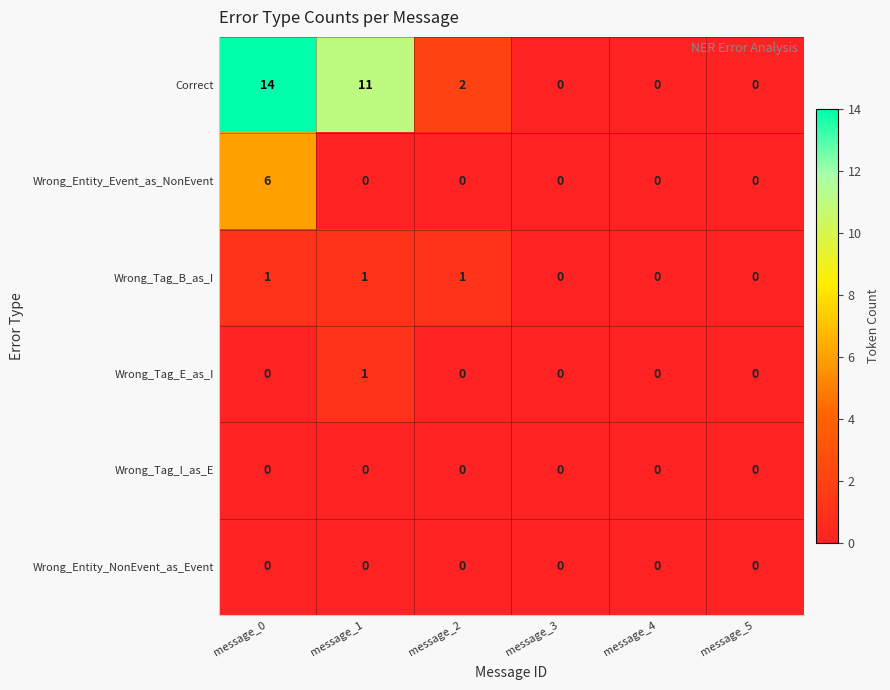

What is the difference between the maximum and minimum values in the Correct series?

14